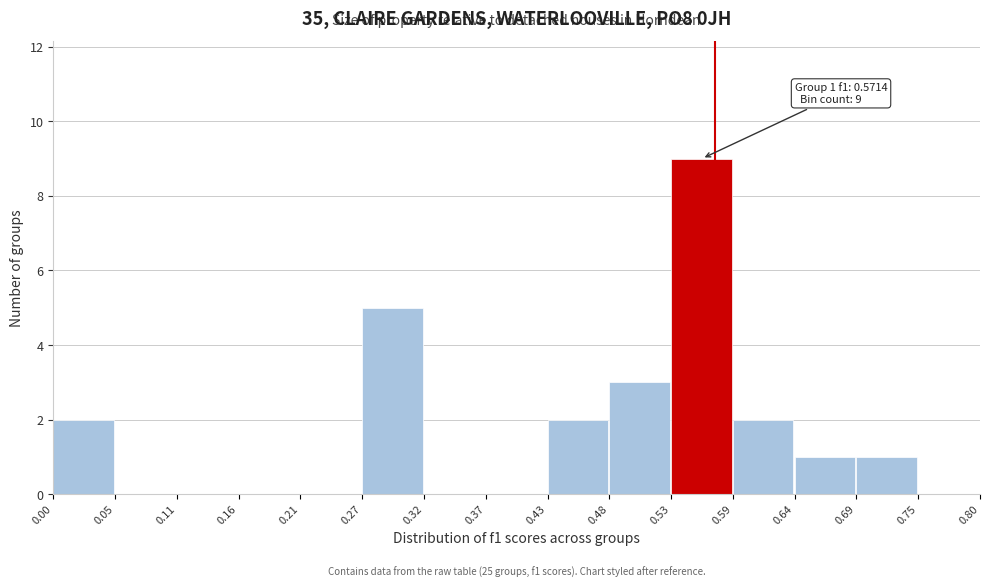

Over which range of the x-axis is the bar tallest?

0.53 to 0.59